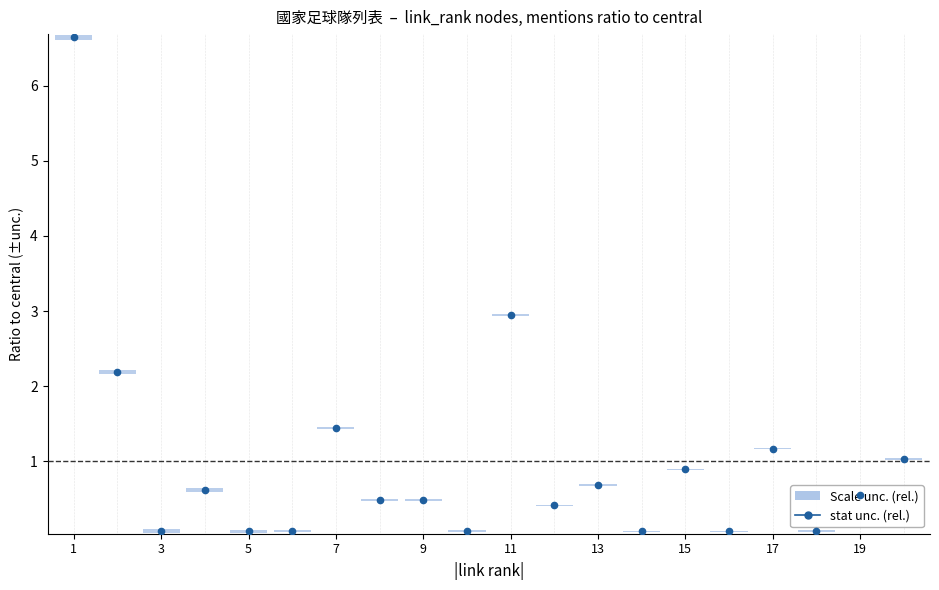

What is the difference between the maximum and minimum values?

6.6